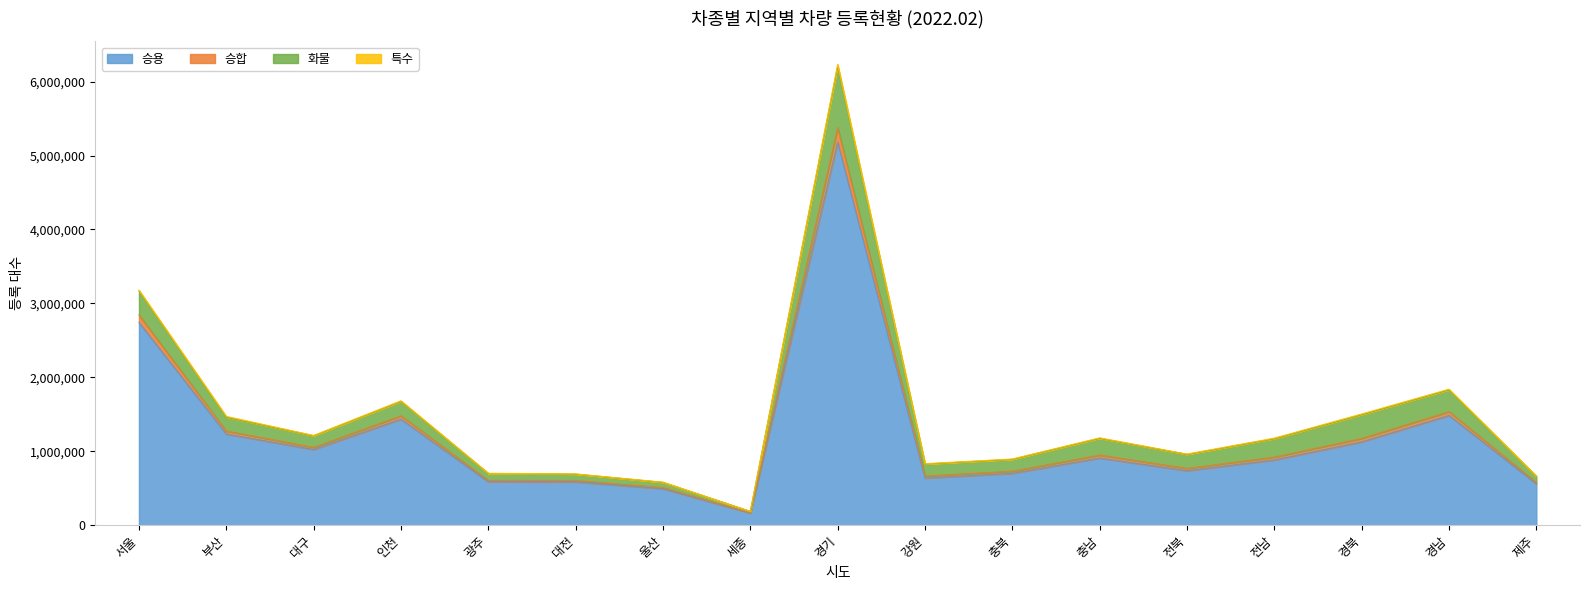

How many categories are shown in the chart?

17